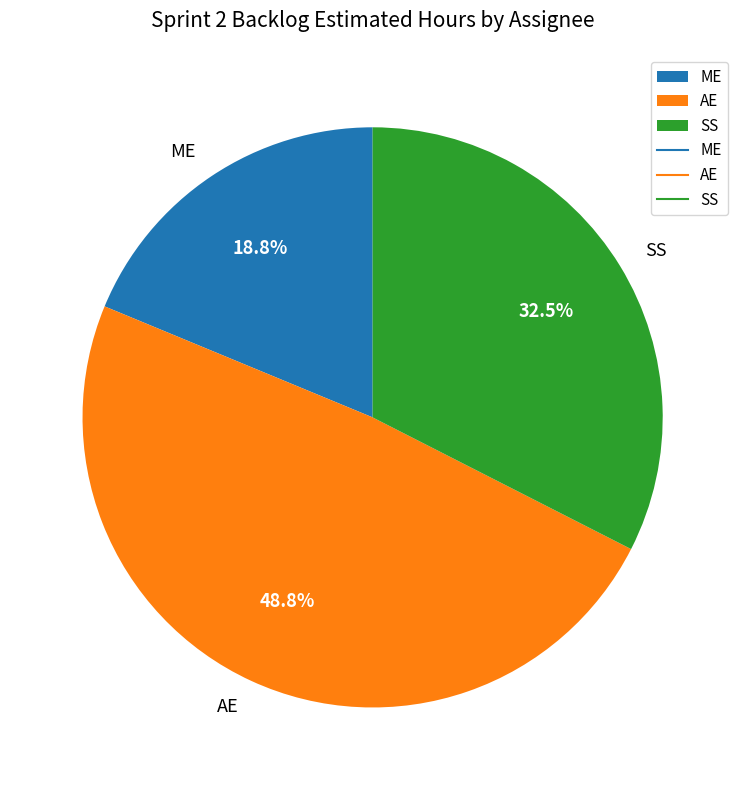

To the nearest percent, what is the difference between the AE and ME slice percentages?

30%